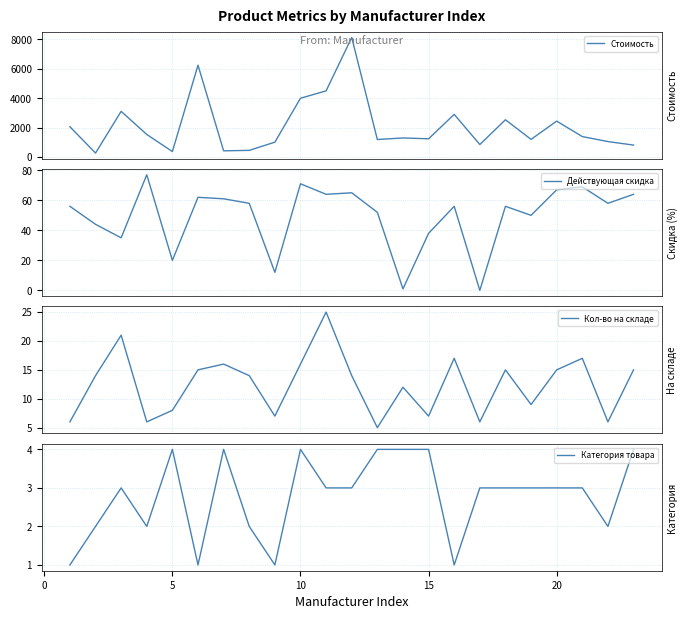

What are all the series names shown in the legend?

Стоимость, Действующая скидка, Кол-во на складе, Категория товара